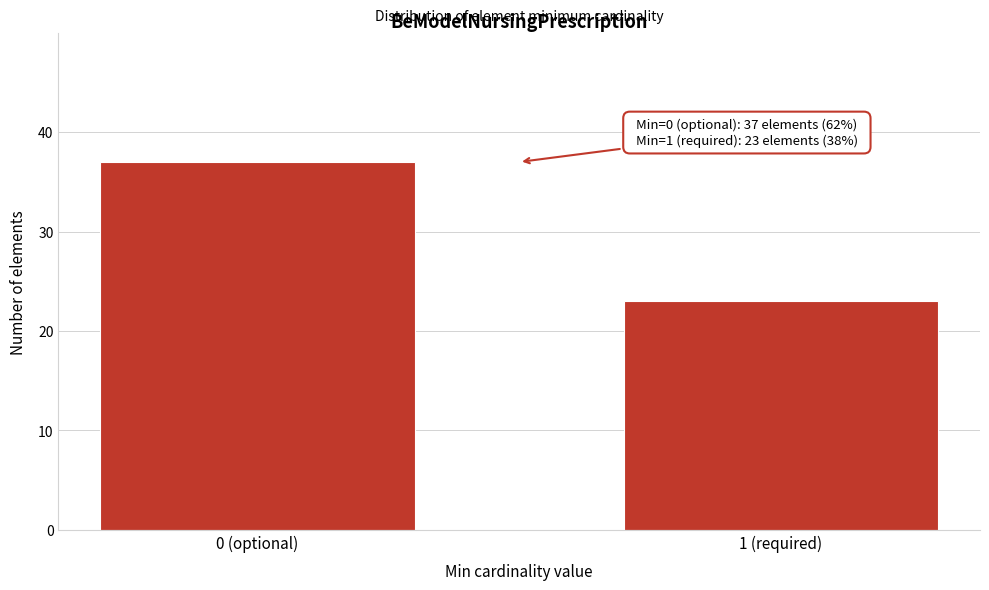

Reading right to left, list all the values displayed in this chart.

1 (required)=23	0 (optional)=37